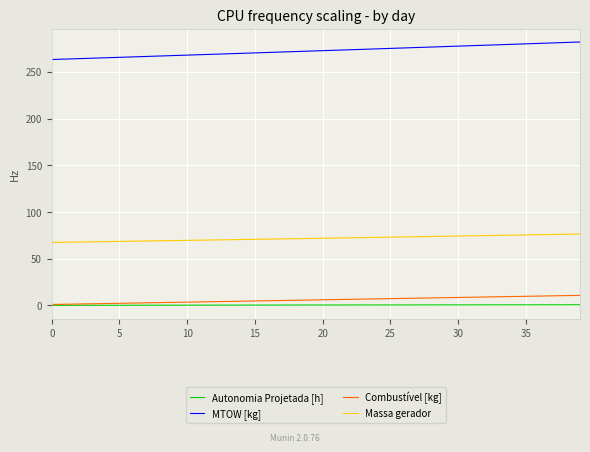

What is the lowest value of the Massa gerador series?

67.4